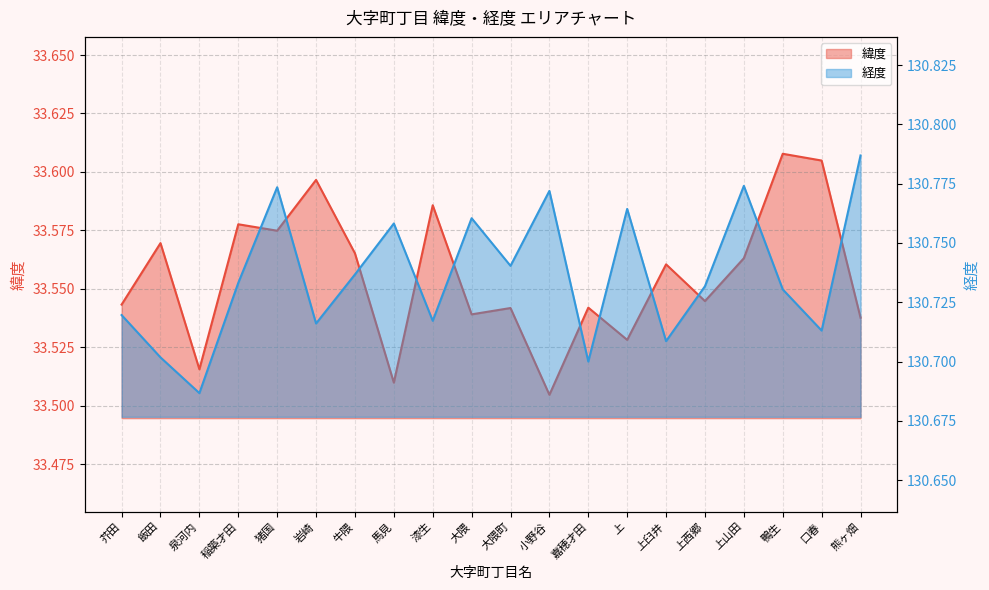

True or false: 経度 and 緯度 cross at least once.

False